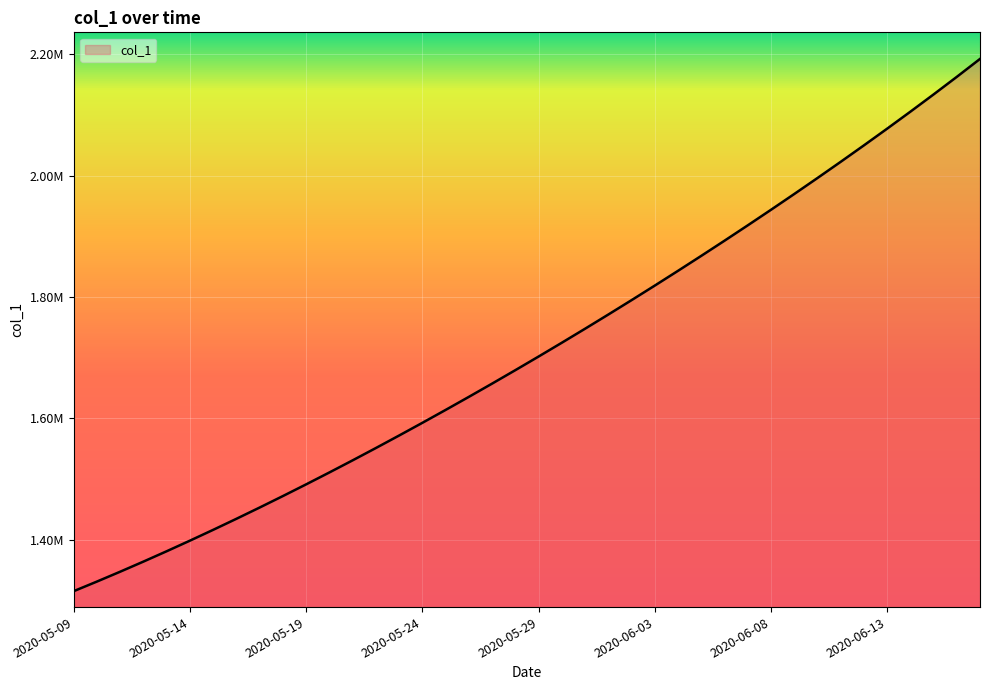

What is the average value?

1712053.7